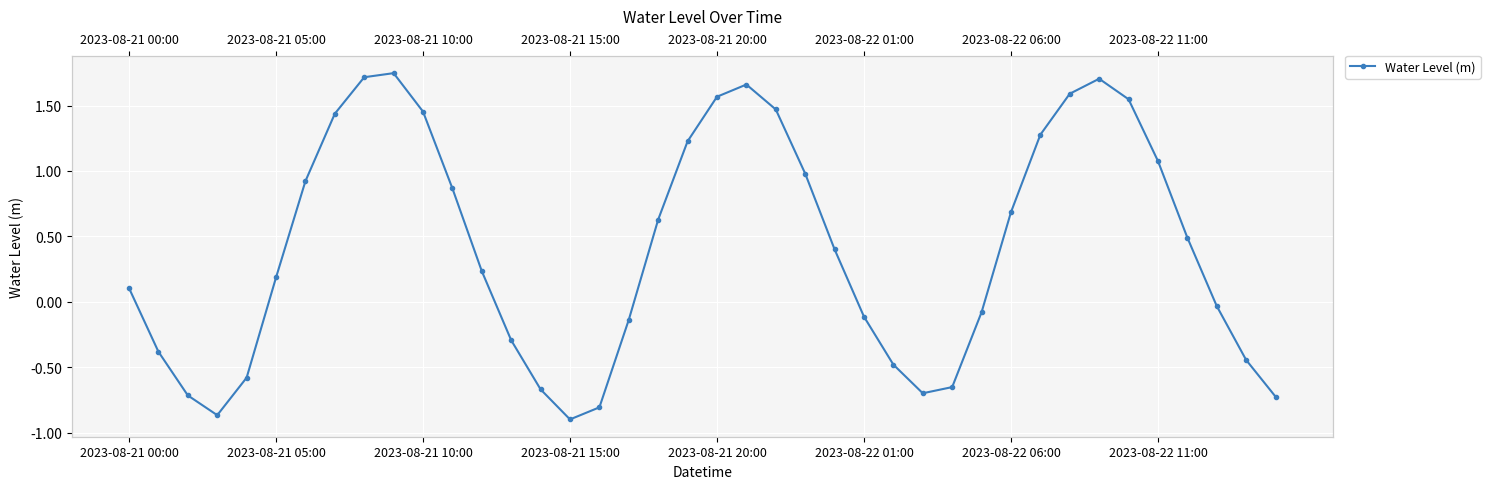

What is the difference between the values at 39 and 9?

2.5